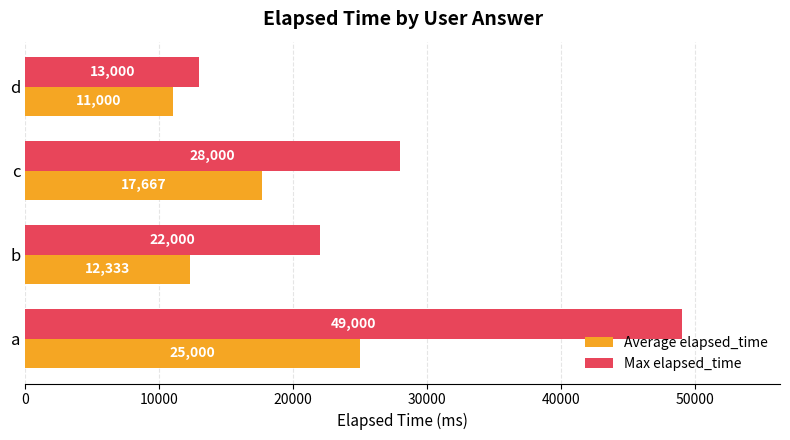

True or false: Max elapsed_time has a value of 79235 at a.

False